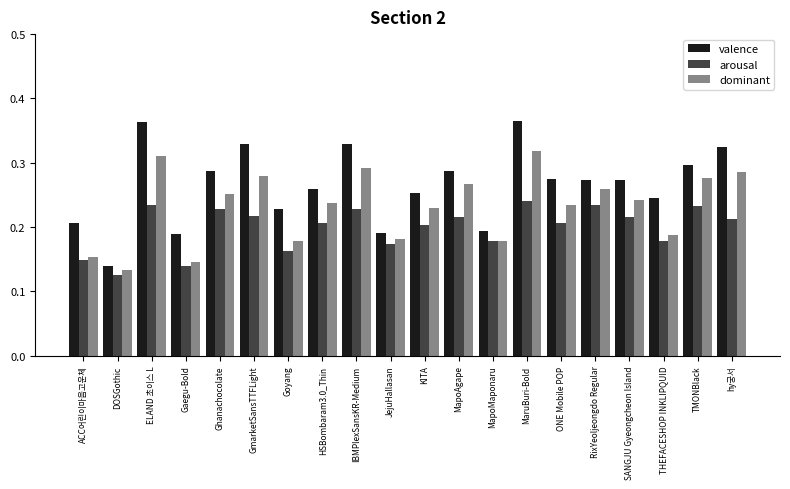

What is the label of the 18th bar from the left?

THEFACESHOP INKLIPQUID